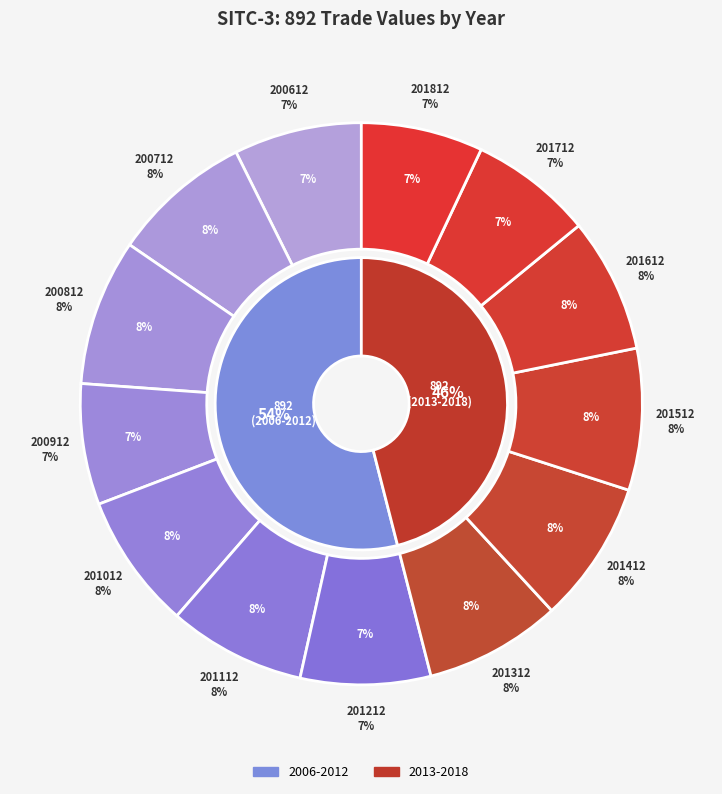

To the nearest percent, what portion does 200712 represent?

8%